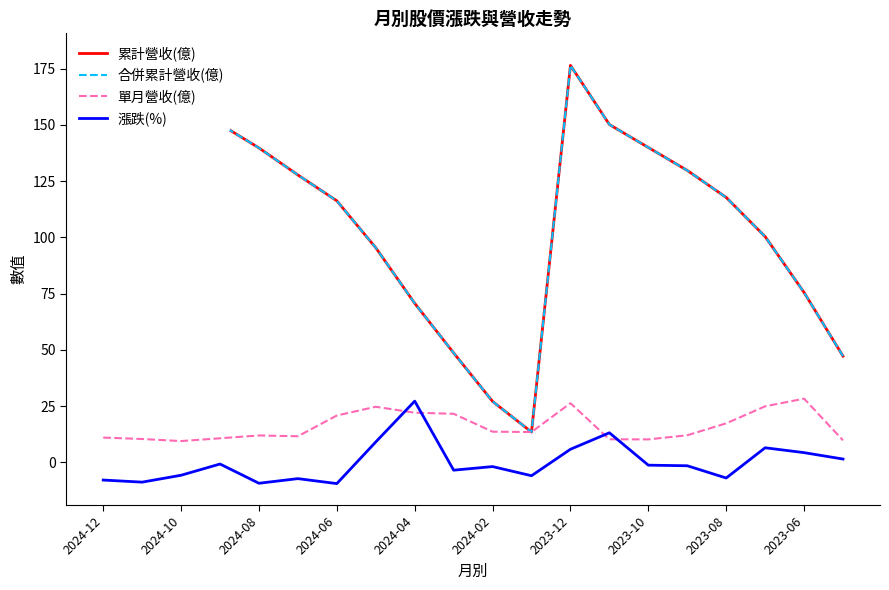

True or false: 累計營收(億) and 漲跌(%) intersect in this chart.

False